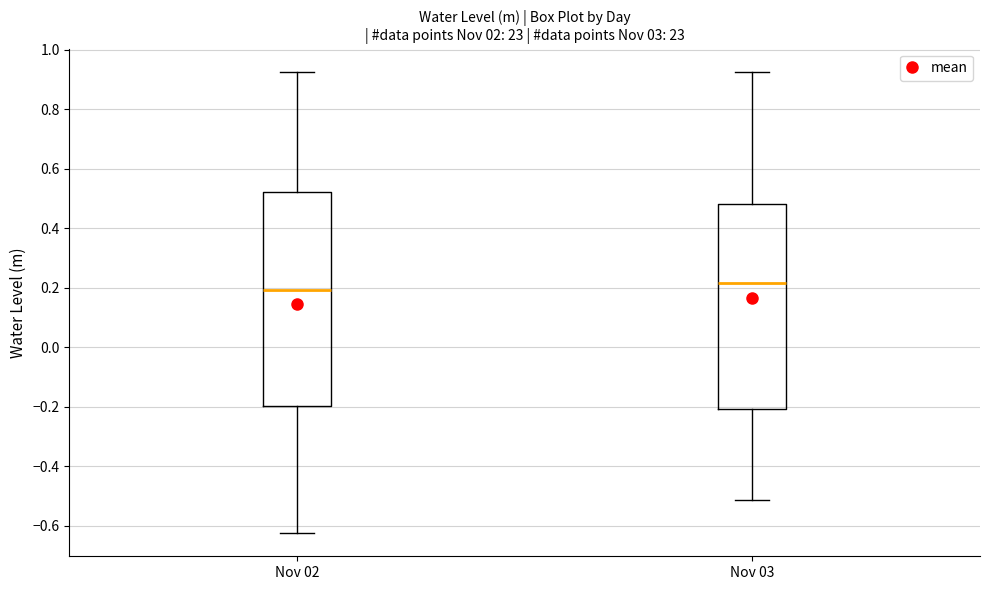

Reading left to right, read every box against the y-axis: the position of its median line, the range the box covers, and the ends of its whiskers. The values are not printed on the chart, so give them approximately, as read against the axis.

Nov 02: median 0.20, box -0.20 to 0.52, whiskers -0.62 to 0.92
Nov 03: median 0.22, box -0.20 to 0.48, whiskers -0.52 to 0.92